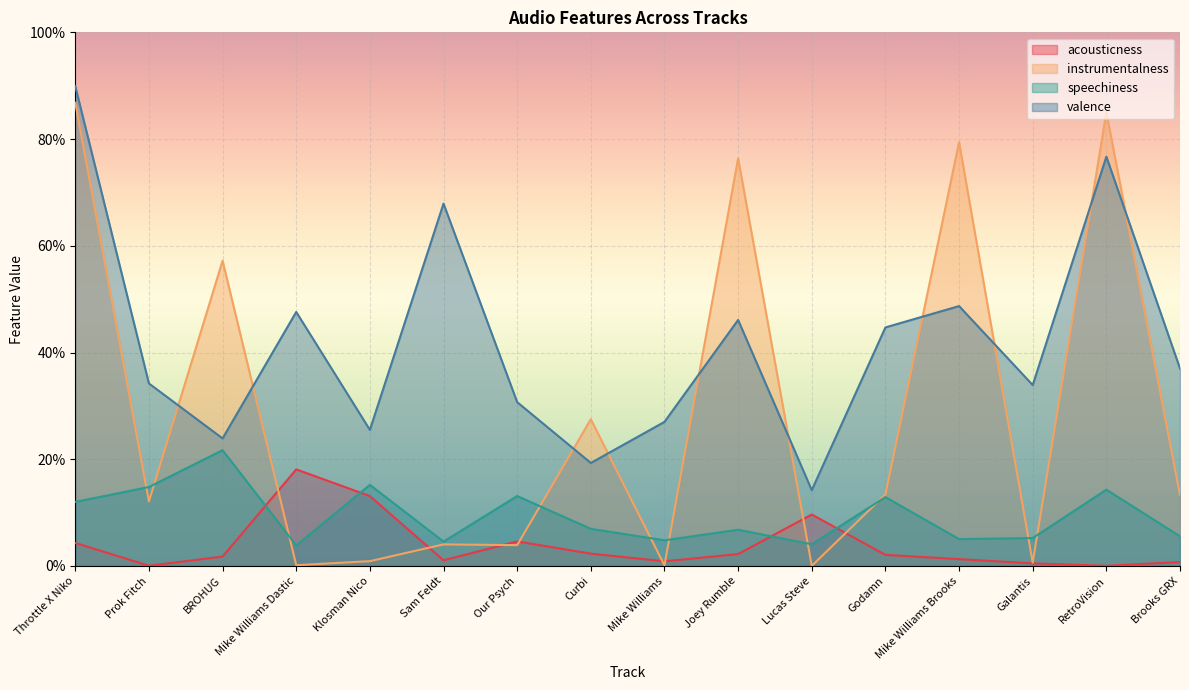

Is it true that acousticness equals 0.0 at Our Psych?

True